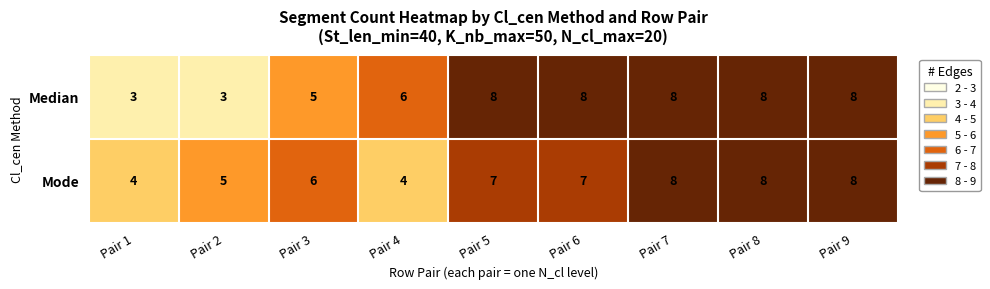

Where is Mode nearest to the value 6?

Pair 3